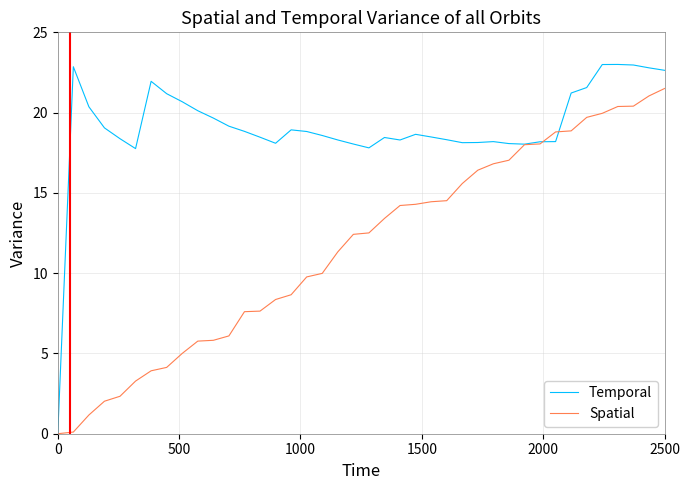

List the series in order of their overall mean, lowest first.

Spatial, Temporal